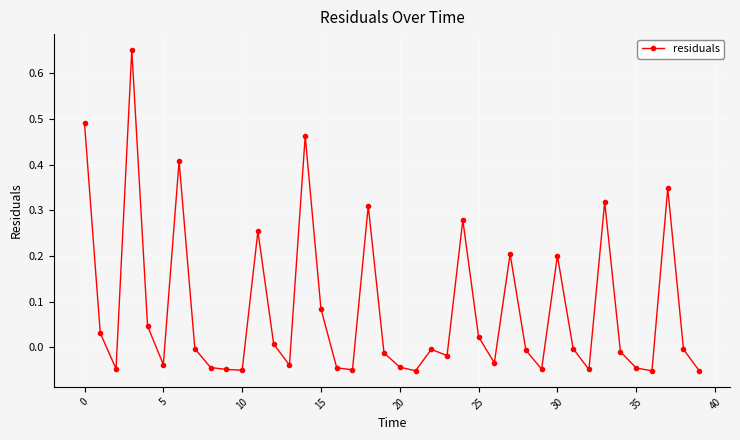

What is the sum of all values?

3.3